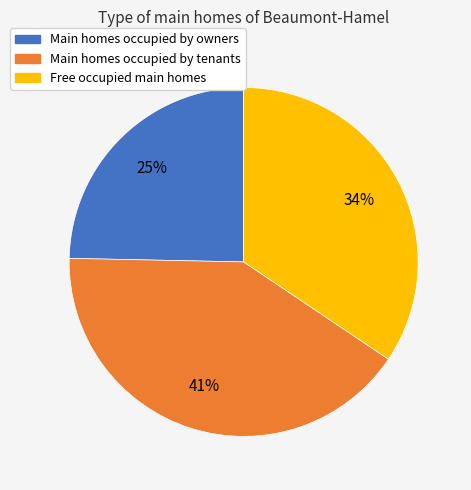

Does any single category account for the majority?

No